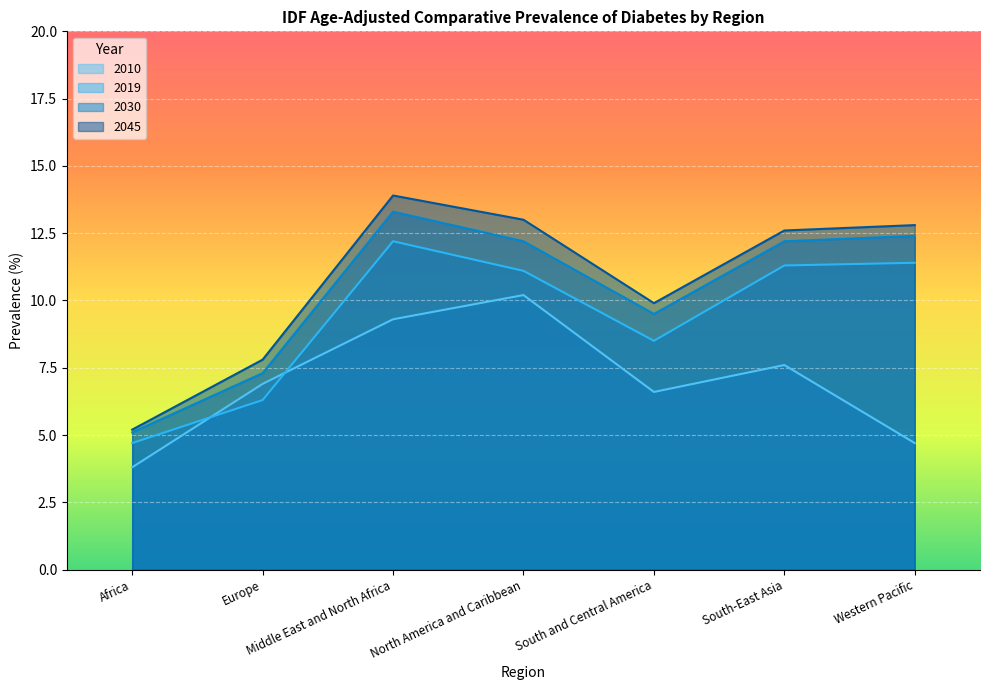

True or false: 2010 and 2030 intersect in this chart.

False